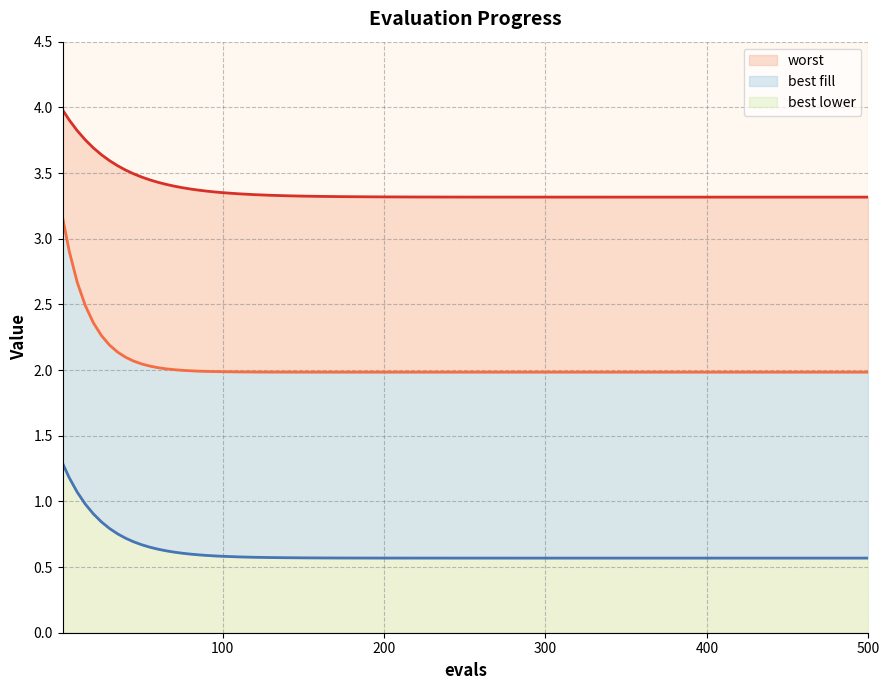

True or false: worst and mean intersect in this chart.

False